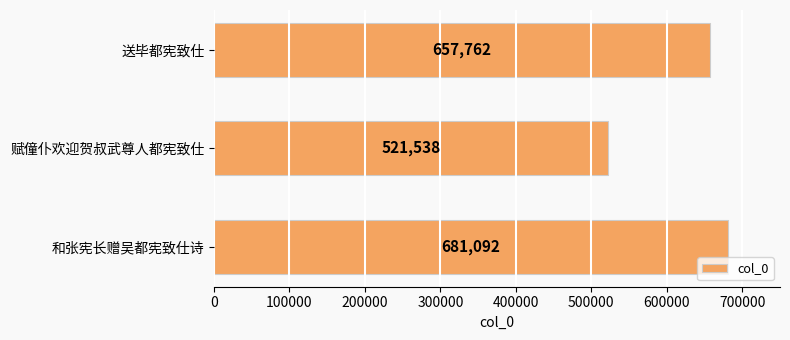

What is the average value?

620131